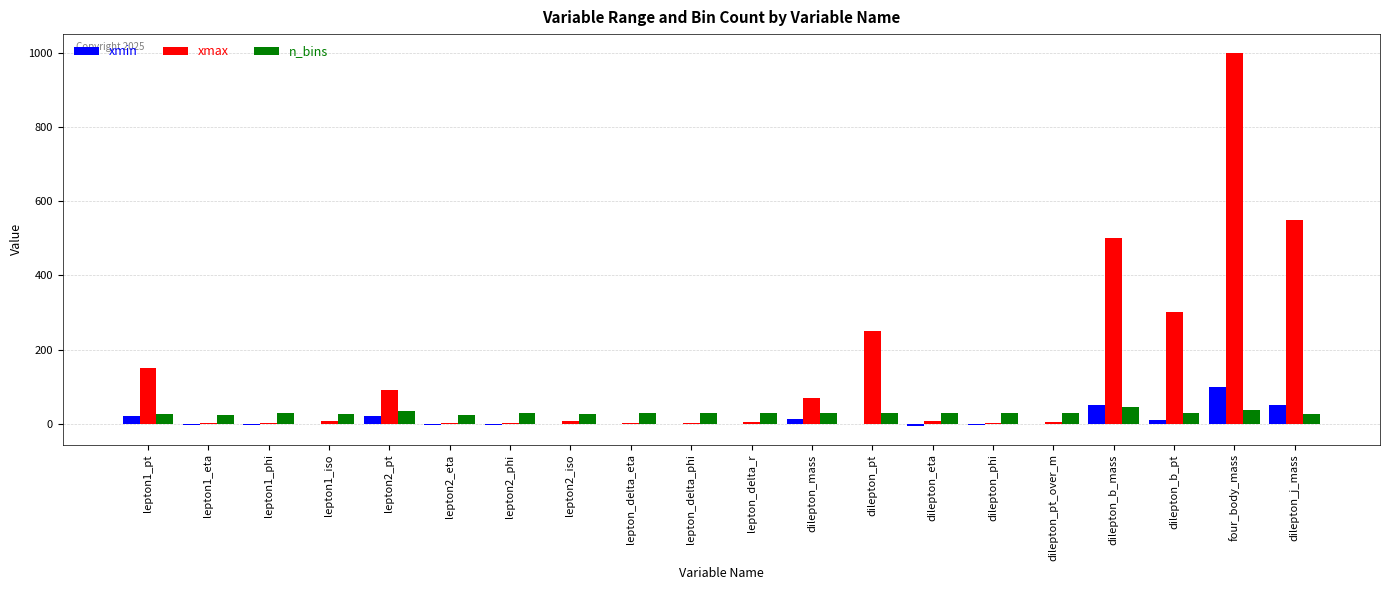

What is the greatest value displayed?

1000.0